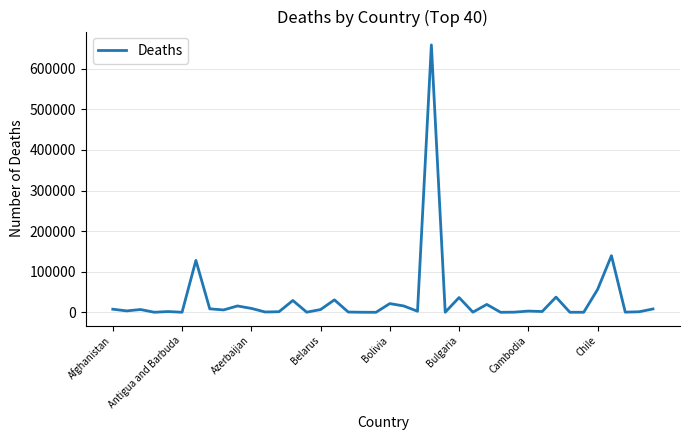

What is the maximum value shown in the chart?

658855